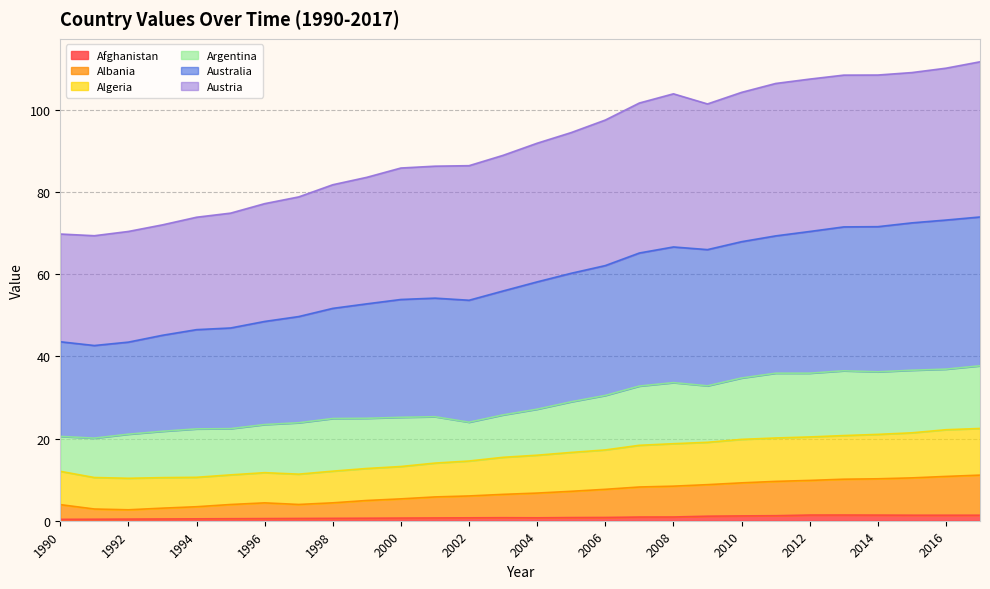

True or false: Albania and Australia cross at least once.

False